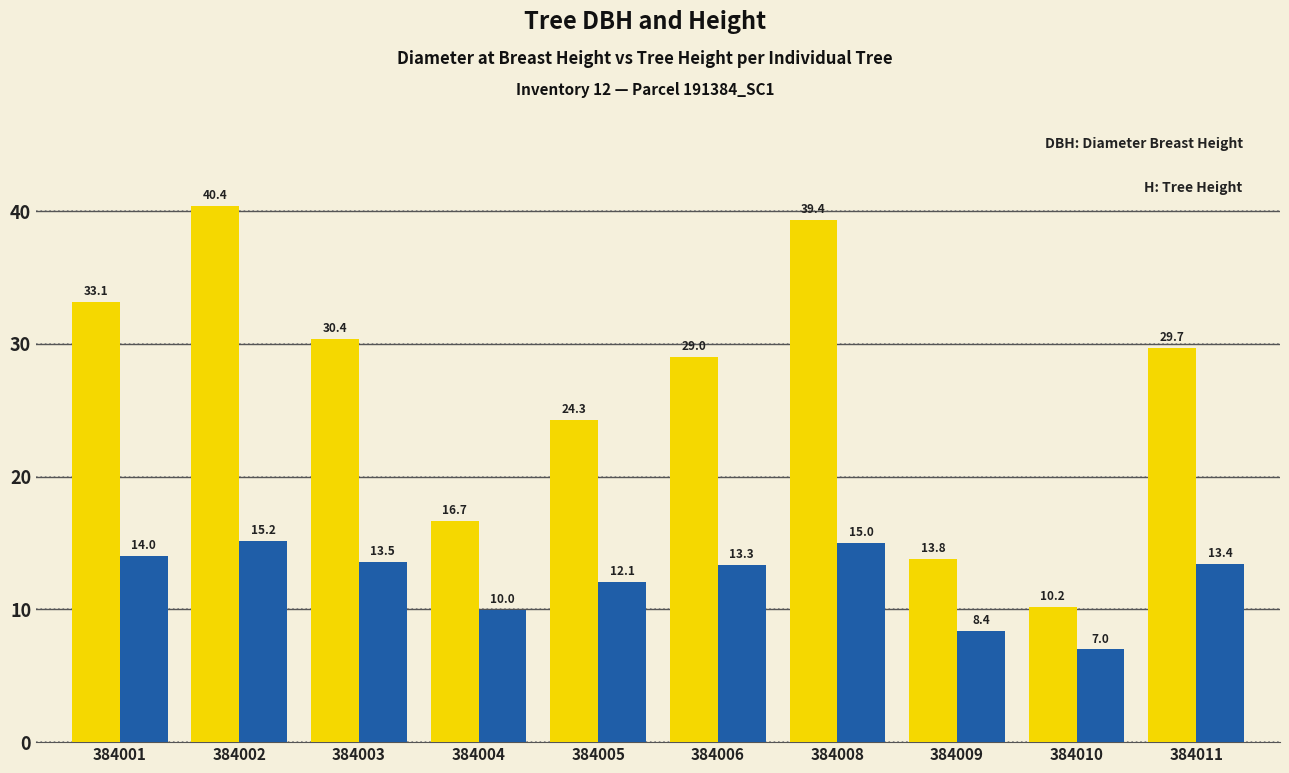

What is the spread (max minus min) of values at 384004?

6.7